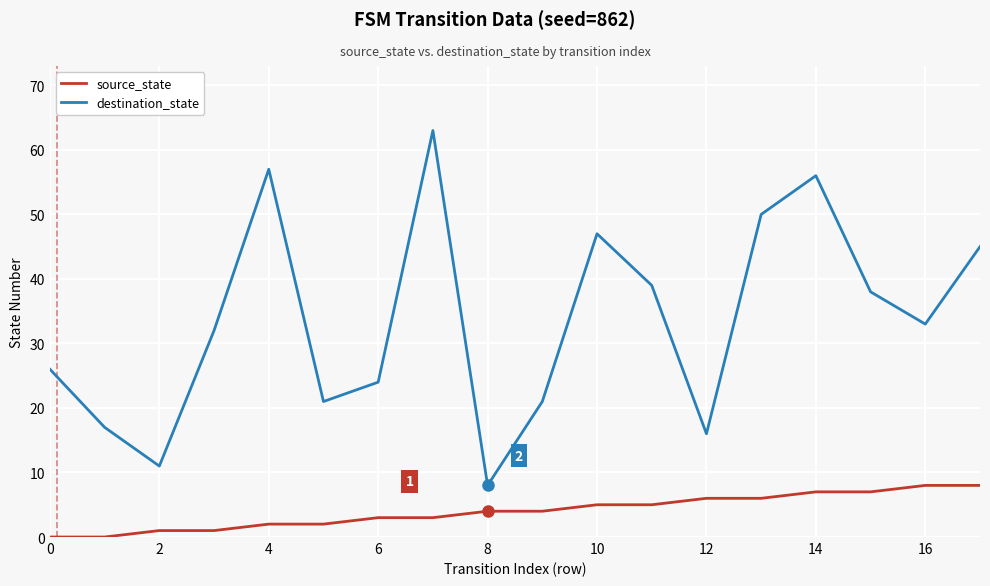

Count the number of categories in the chart.

18